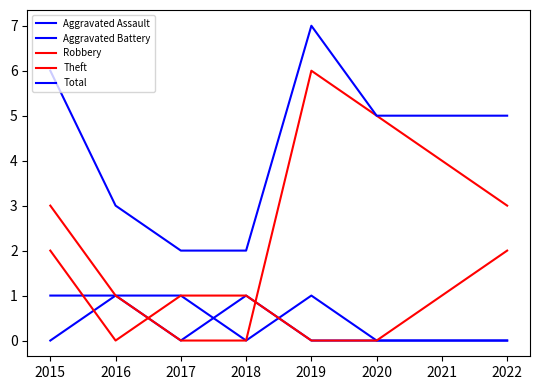

How many lines are shown in the chart?

5